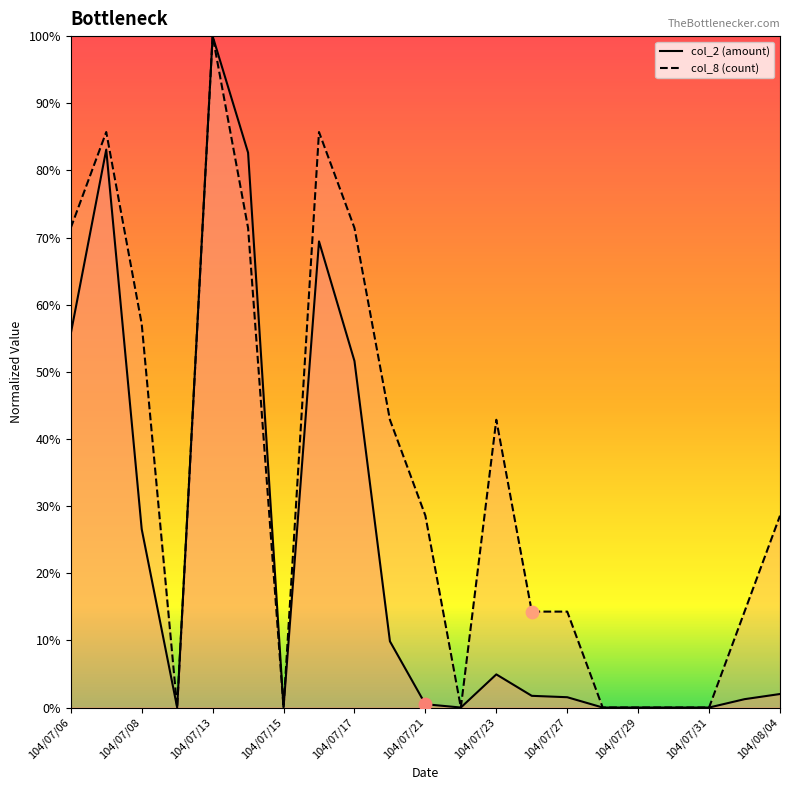

Which series reaches the maximum Y coordinate?

col_2